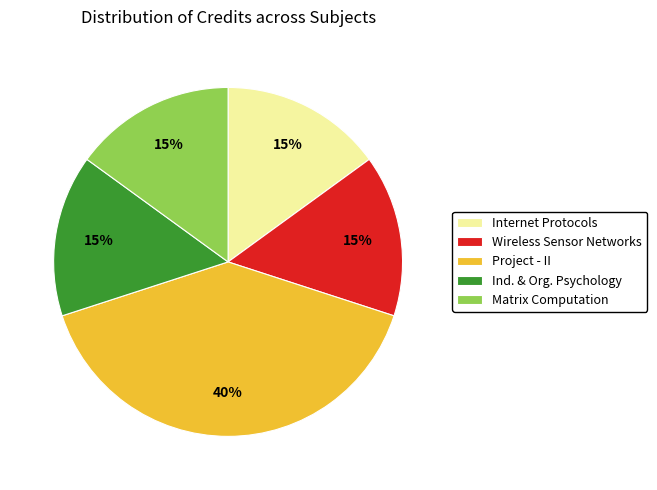

Combined, do Wireless Sensor Networks and Matrix Computation account for over 50%?

No